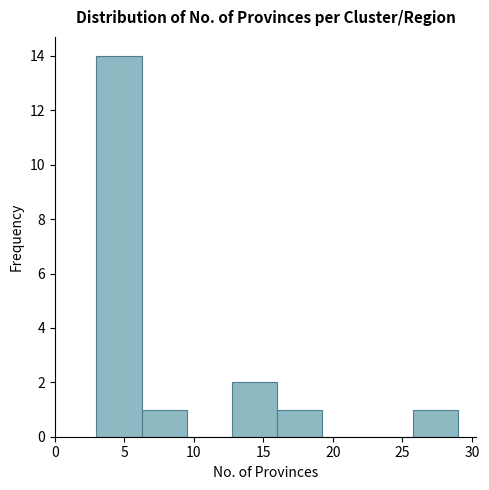

Reading left to right, list every bar in this chart as the range it spans on the x-axis followed by its height. Neither the bar edges nor the heights are printed on the chart, so give them approximately, as read against the axes.

3.00 to 6.25: 14
6.25 to 9.50: 1
9.50 to 12.75: 0
12.75 to 16.00: 2
16.00 to 19.25: 1
19.25 to 22.50: 0
22.50 to 25.75: 0
25.75 to 29.00: 1